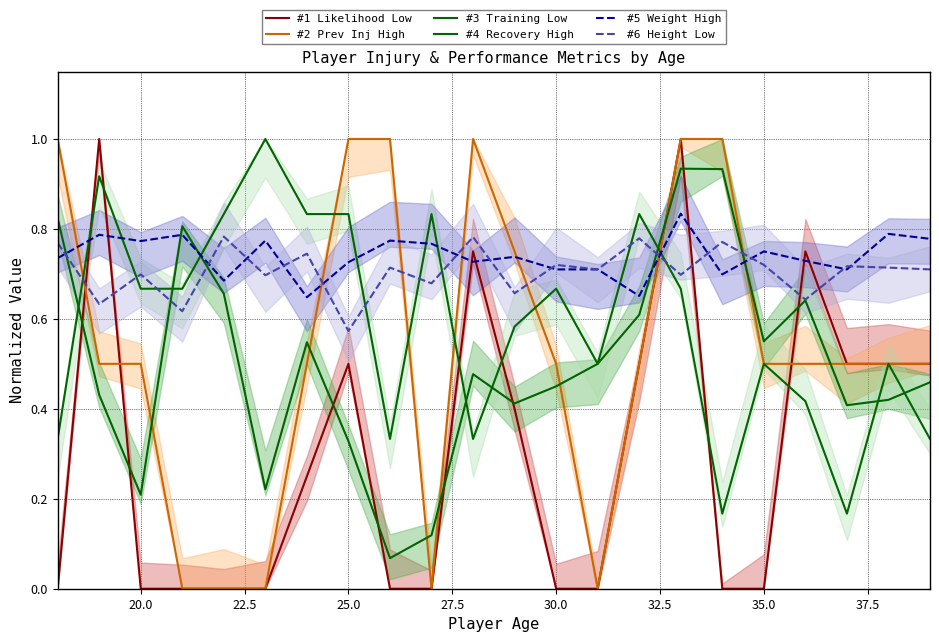

Does the chart display data point markers on the line(s)?

No